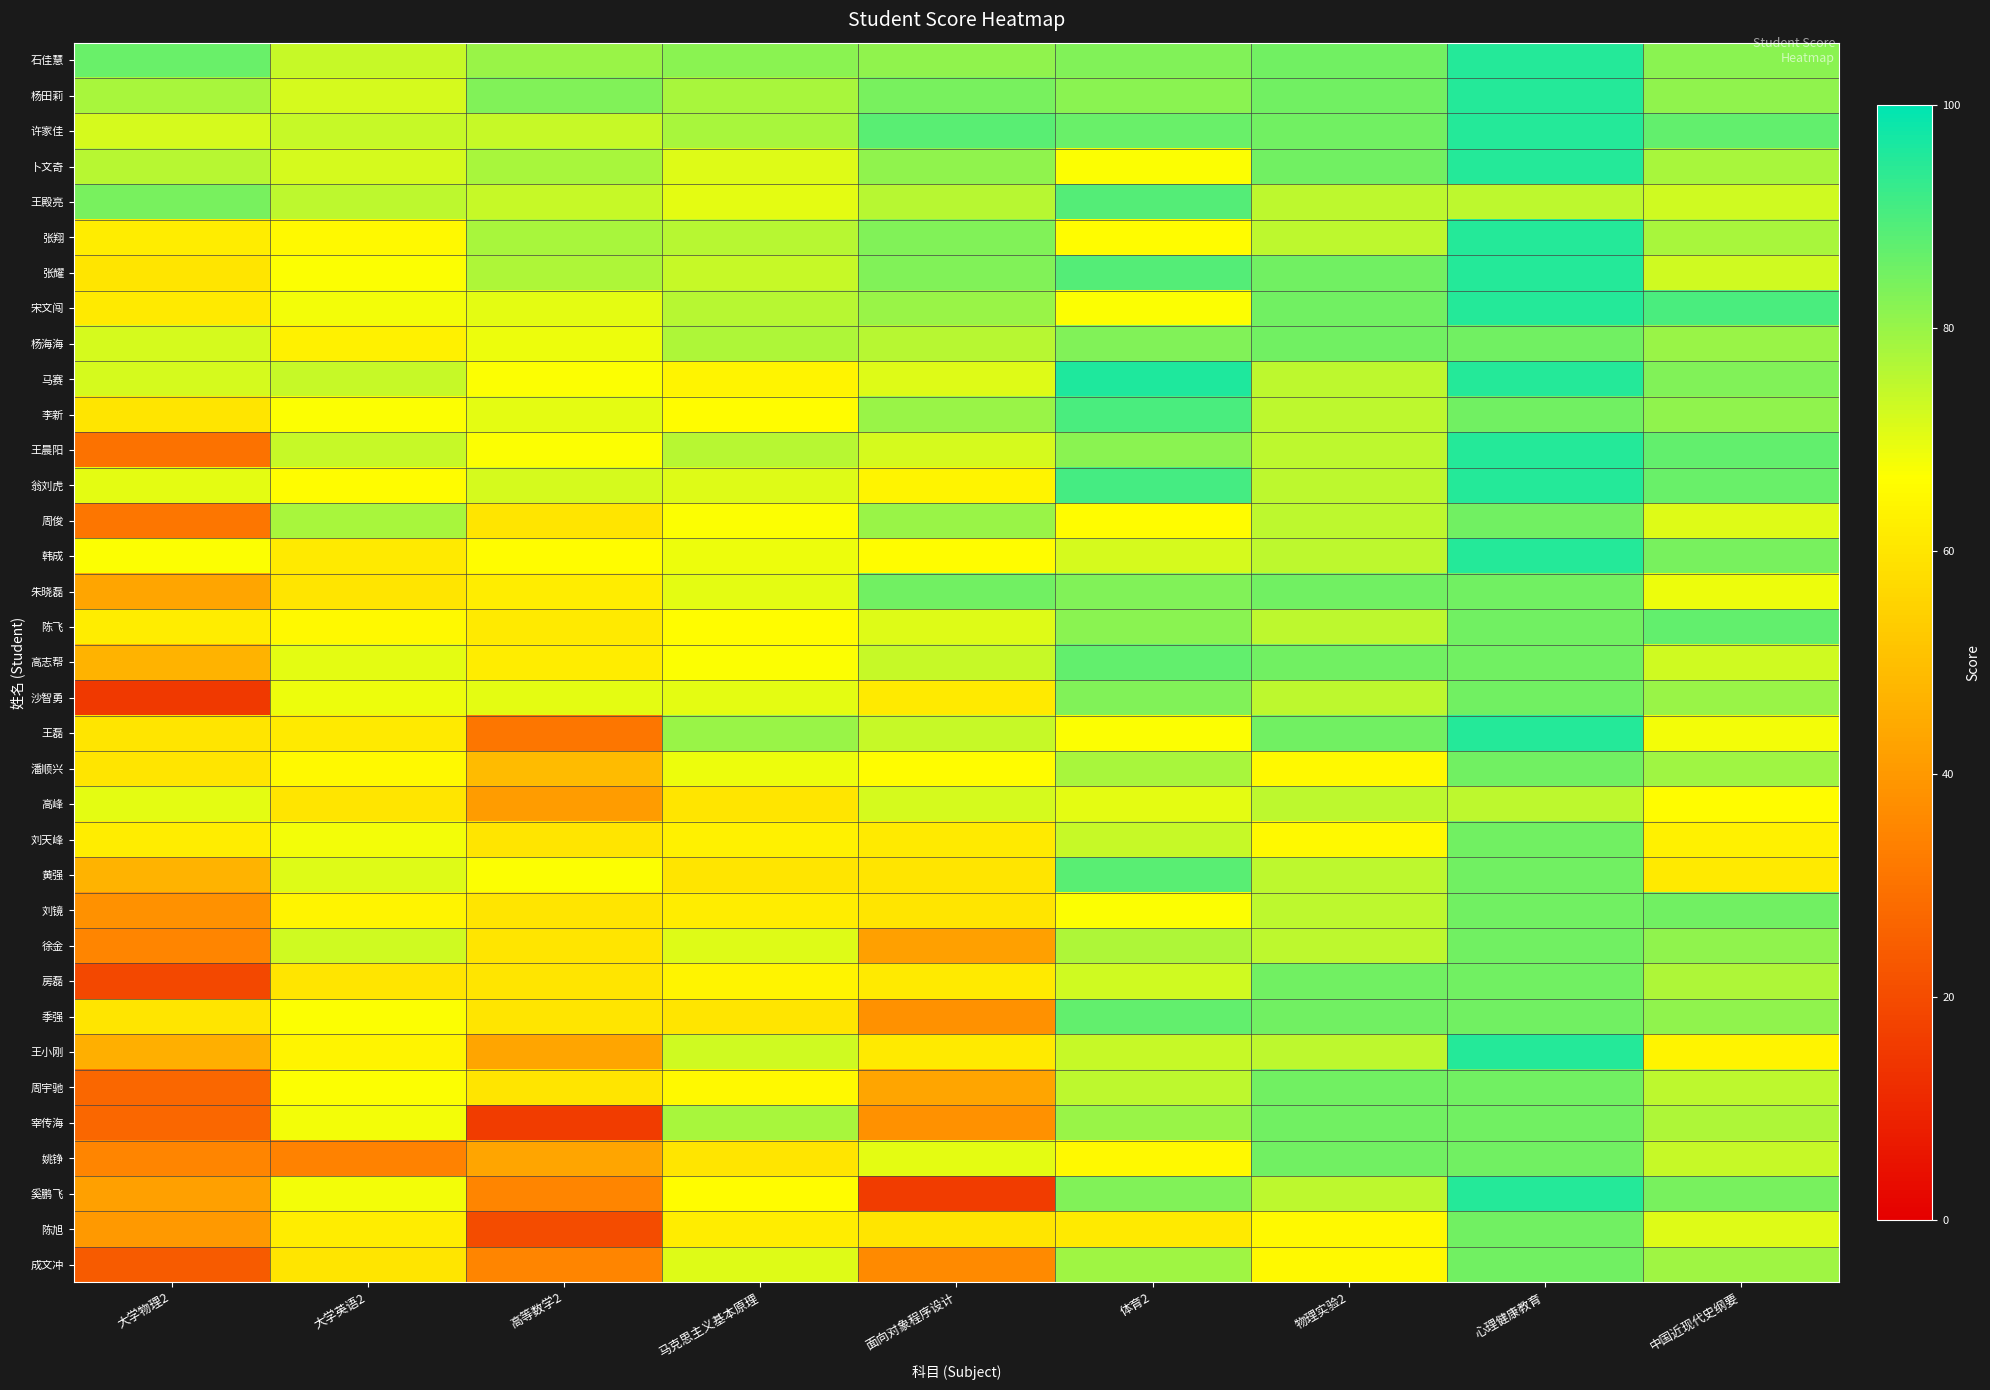

Which label corresponds to the smallest value in the chart?

大学物理2